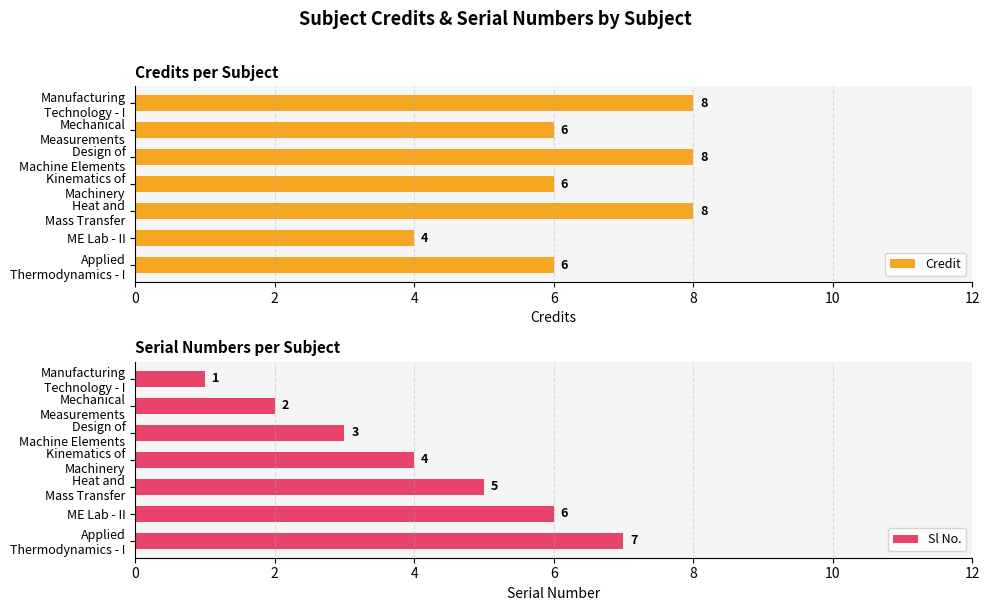

What are all the series names shown in the legend?

Credit, Sl No.